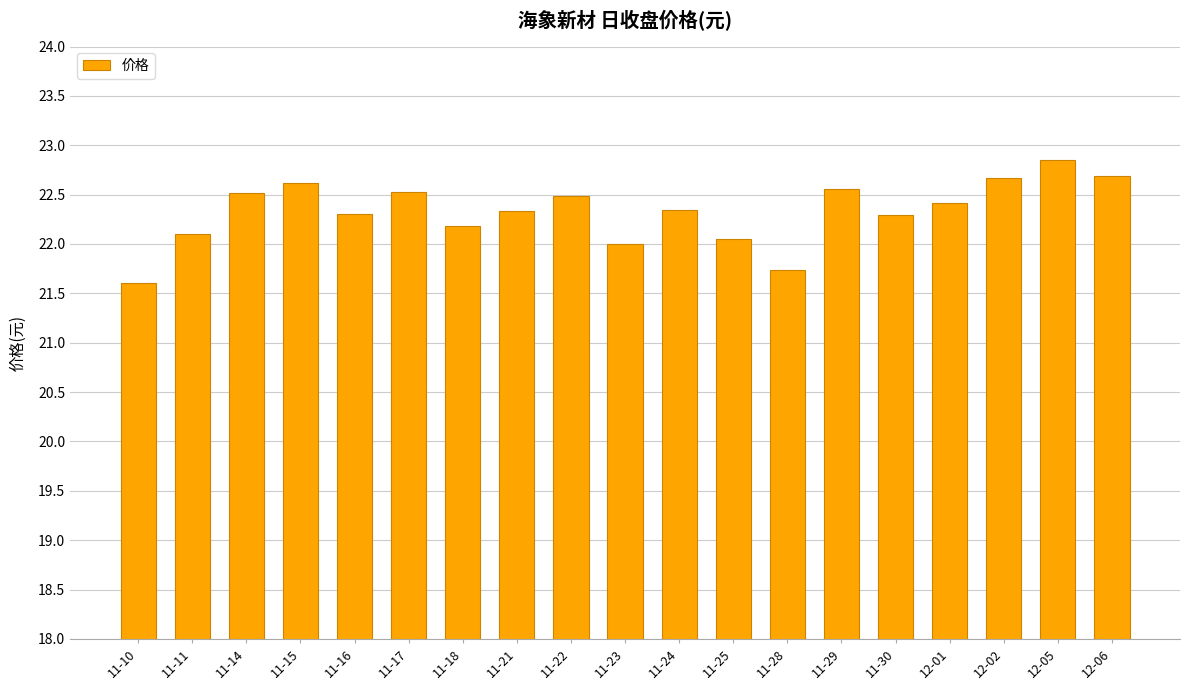

The value at 11-15 is 32.5. True or false?

False